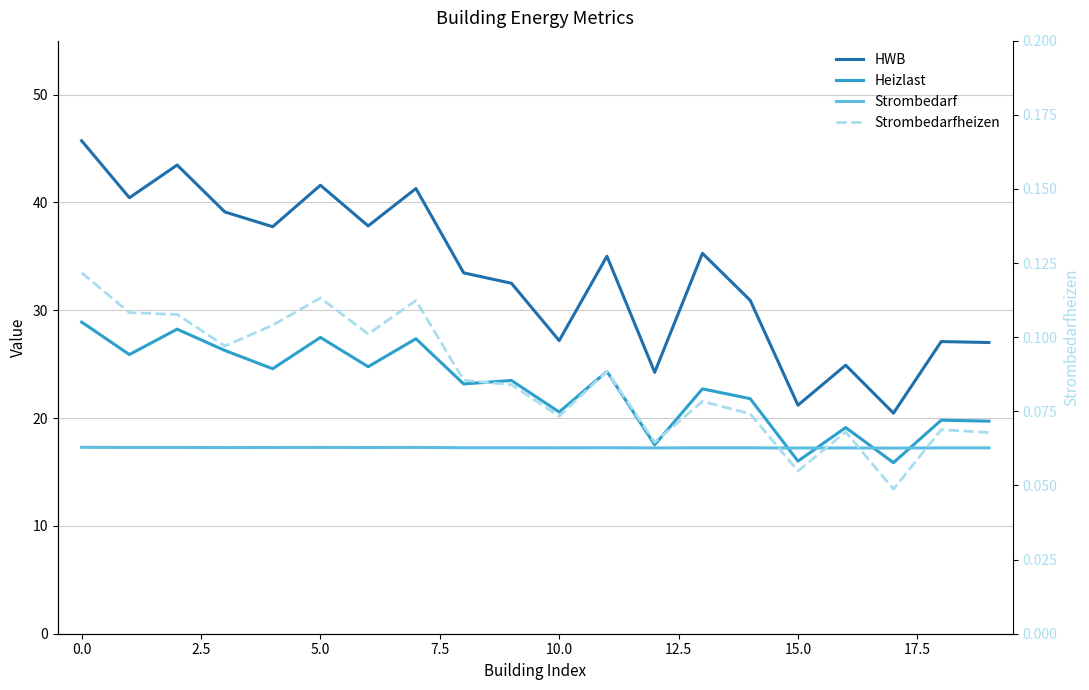

How many lines are shown in the chart?

4